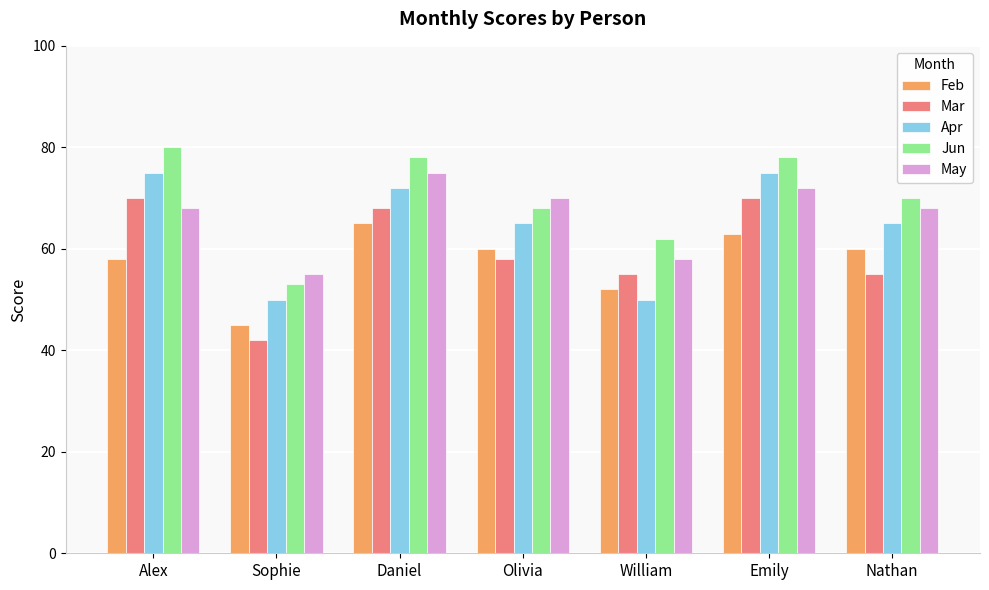

Is it true that Apr equals 19 at Nathan?

False